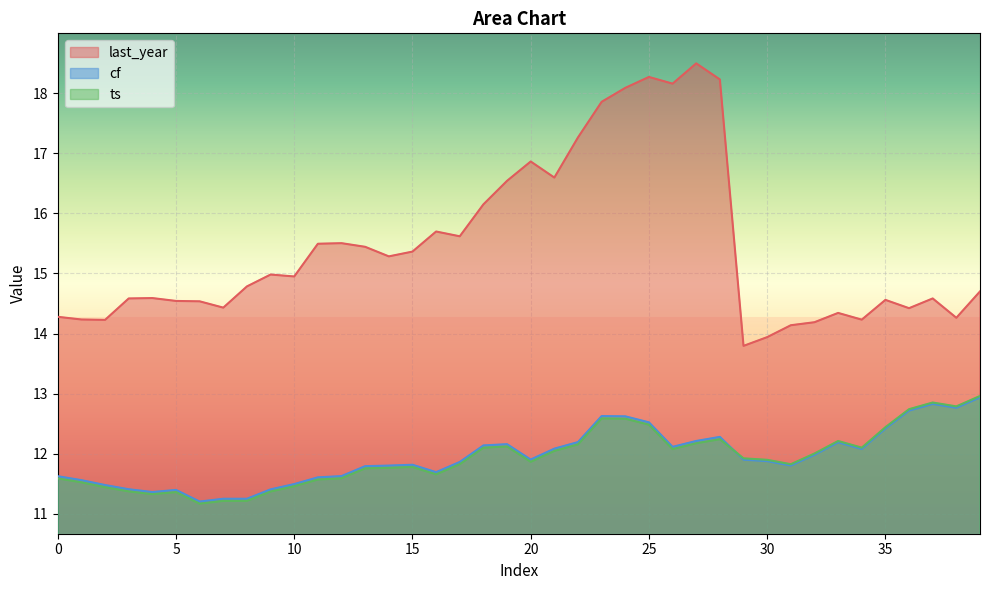

Rank the series by their maximum value, from highest to lowest.

last_year, ts, cf